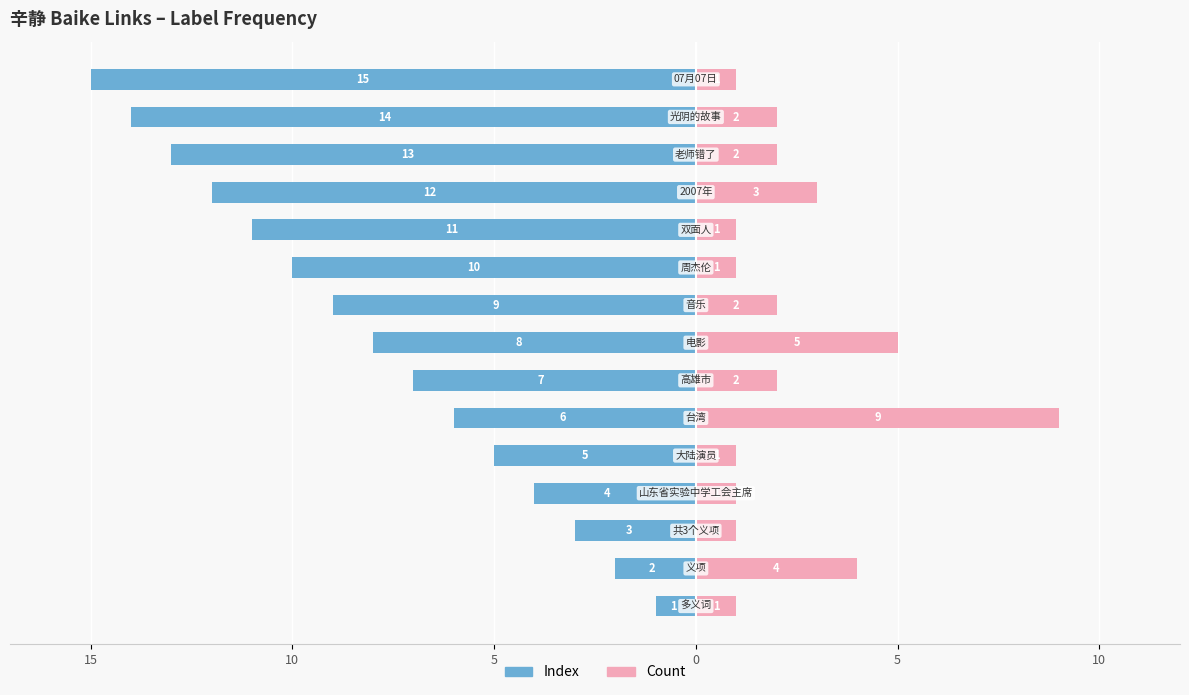

What is the sum of the Count values at 13 and 15?

3